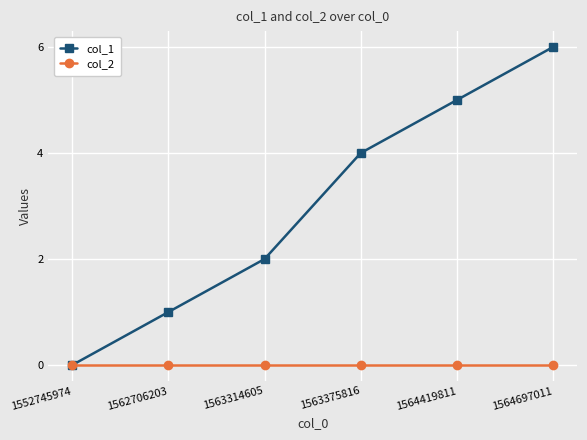

The value of col_2 at 1564697011 is 0. True or false?

True